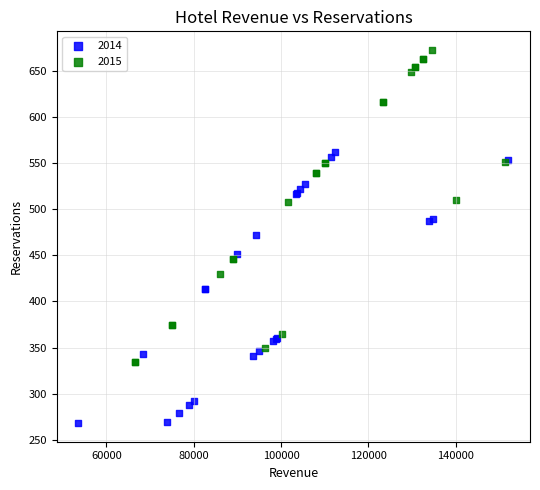

Which series contains the lowest Y value?

2014